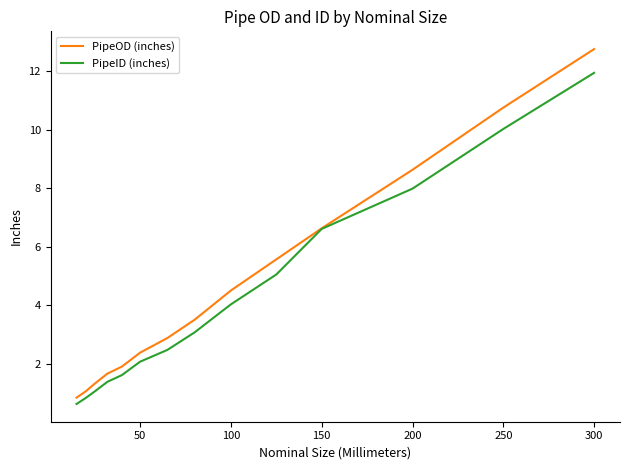

How many series are shown in this chart?

2